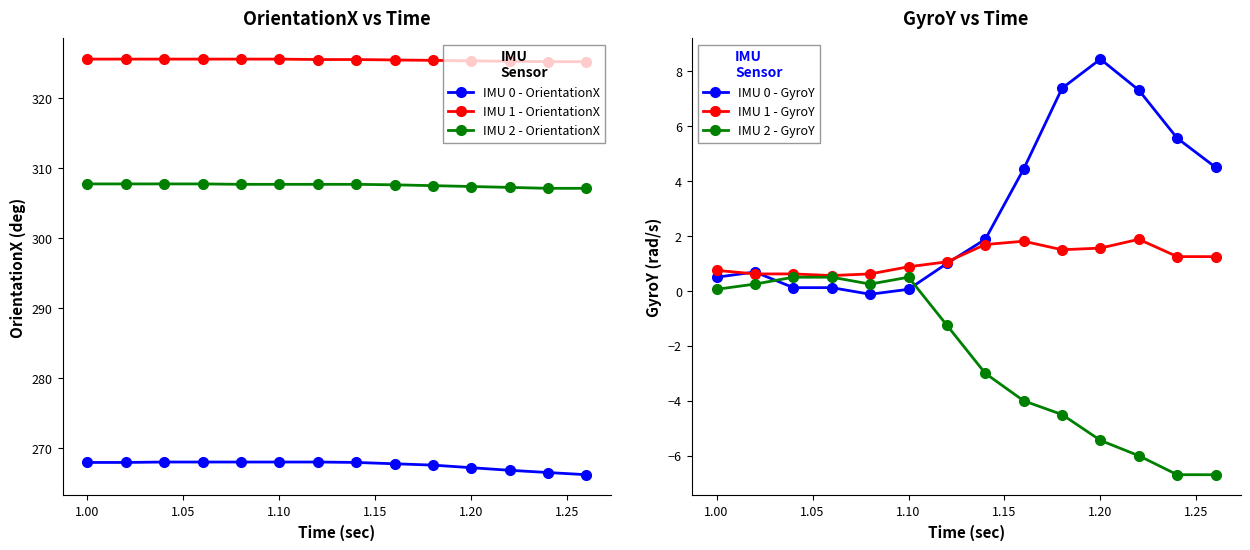

True or false: IMU 1 - OrientationX and IMU 2 - GyroY cross at least once.

False